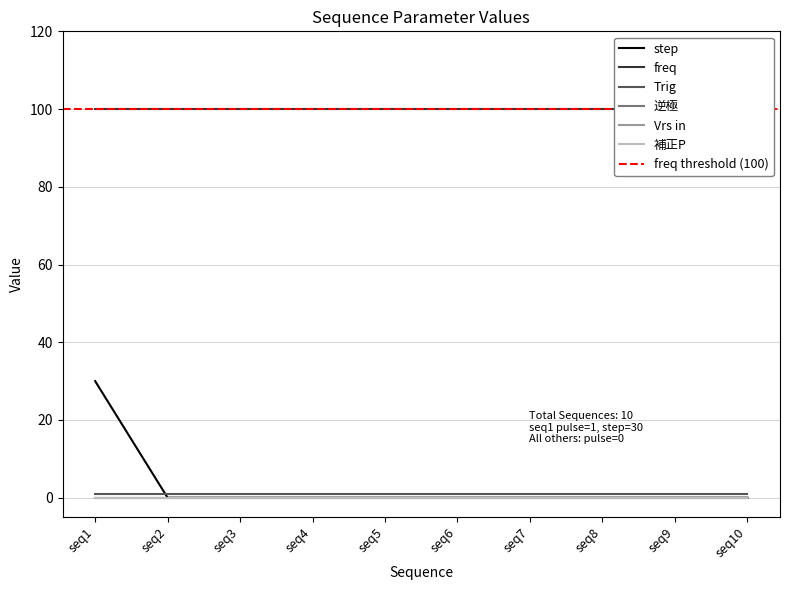

Reading left to right, list all the values displayed in this chart.

step: 30	0	0	0	0	0	0	0	0	0
freq: 100	100	100	100	100	100	100	100	100	100
Trig: 1	1	1	1	1	1	1	1	1	1
逆極: 0	0	0	0	0	0	0	0	0	0
Vrs in: 0	0	0	0	0	0	0	0	0	0
補正P: 0	0	0	0	0	0	0	0	0	0